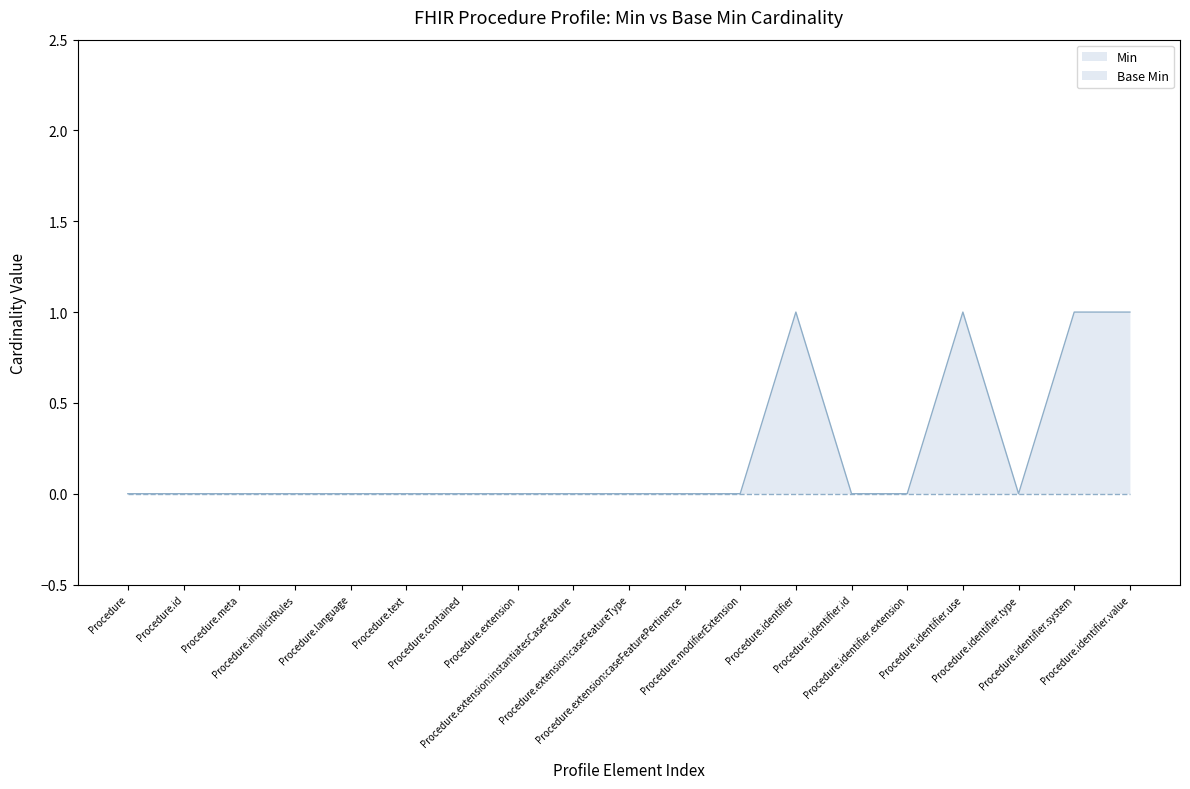

Reading right to left, list all the values displayed in this chart.

1	1	0	1	0	0	1	0	0	0	0	0	0	0	0	0	0	0	0